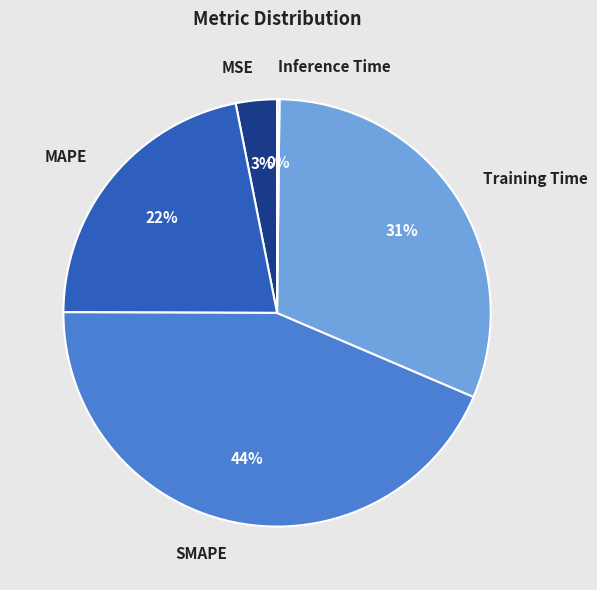

To the nearest percent, what portion does MAPE represent?

22%